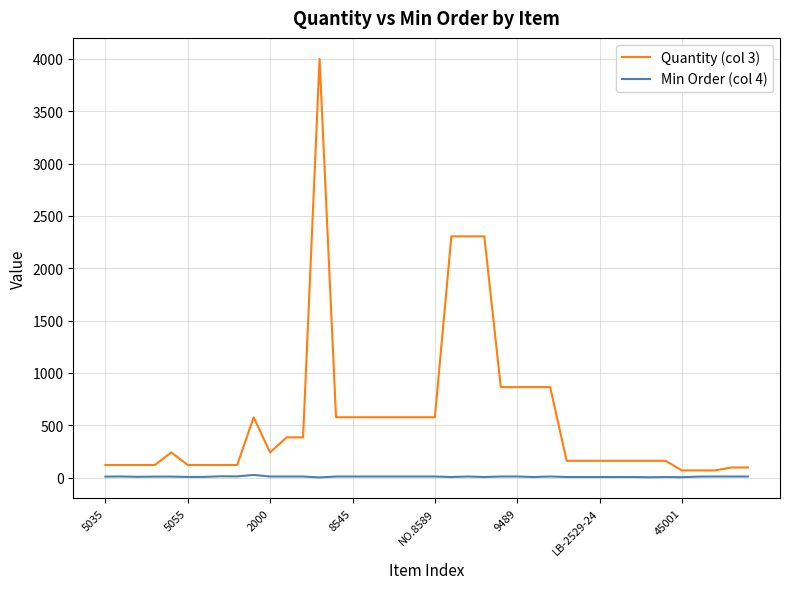

How many lines are shown in the chart?

2